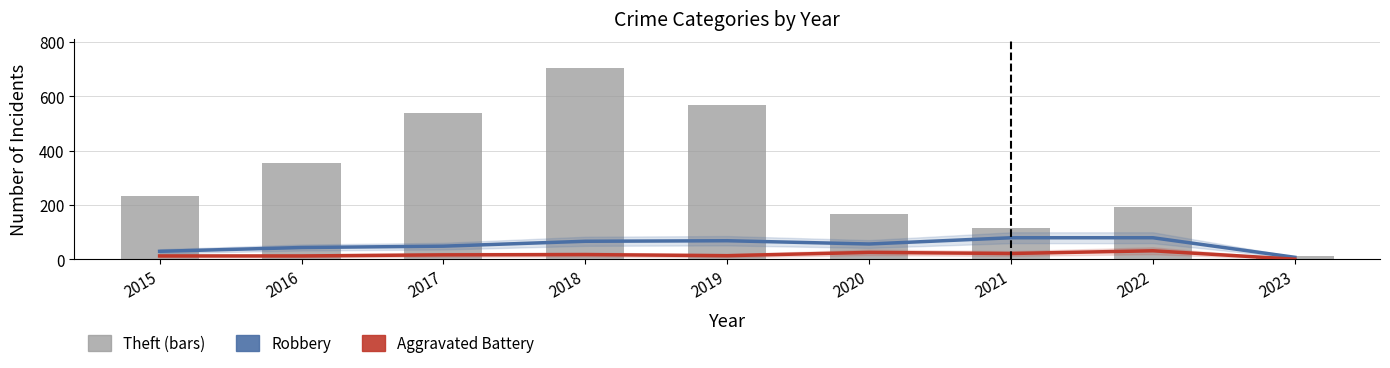

The Robbery series shows 44 at 2016. True or false?

True